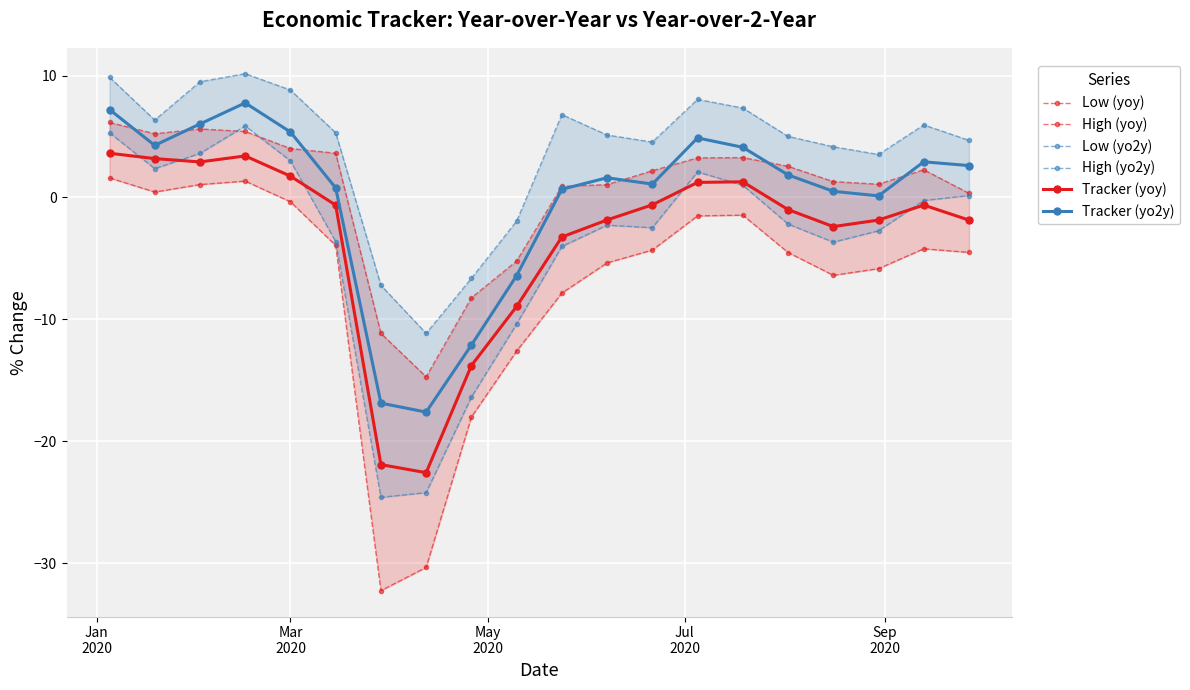

What is the value of the Tracker (yo2y) point at the 20th from the left?

2.6